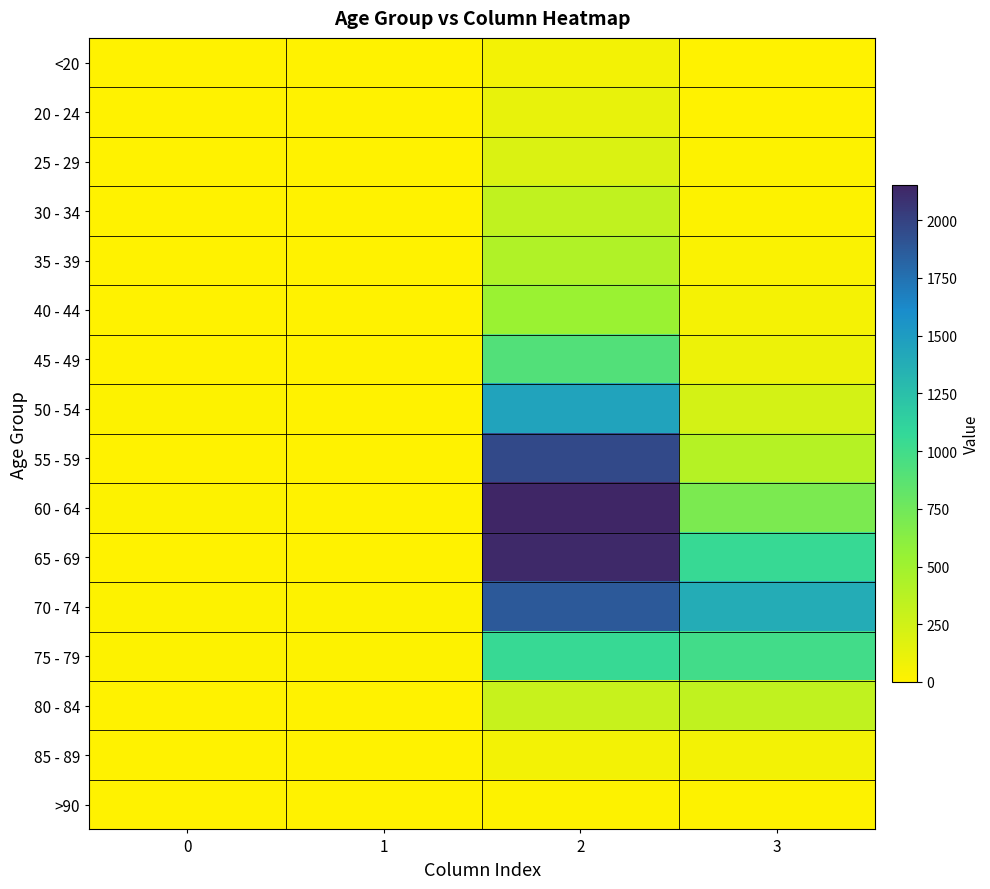

What is the total value across all series at 3?

5357